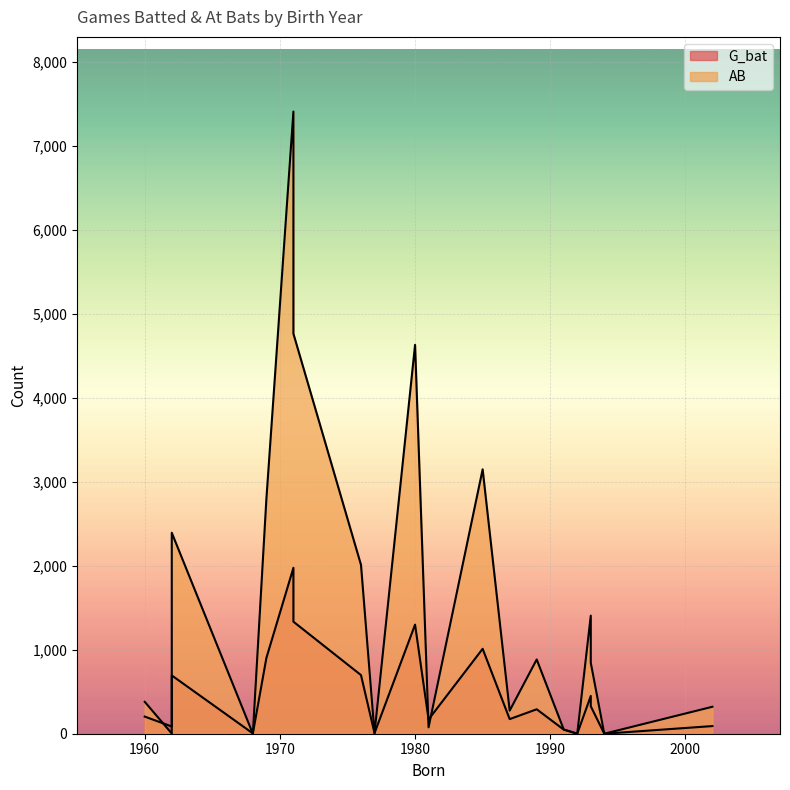

What are all the series names shown in the legend?

G_bat, AB